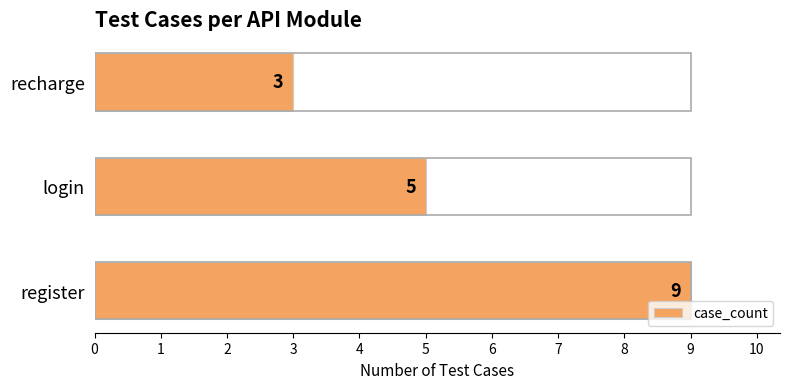

What is the maximum value shown in the chart?

9